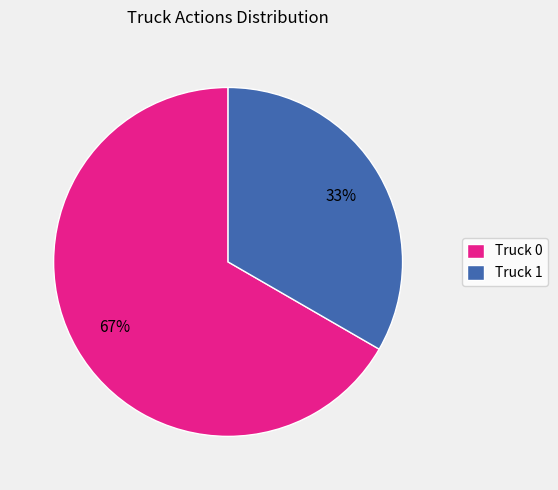

What percentage is the Truck 0 slice, to the nearest percent?

67%